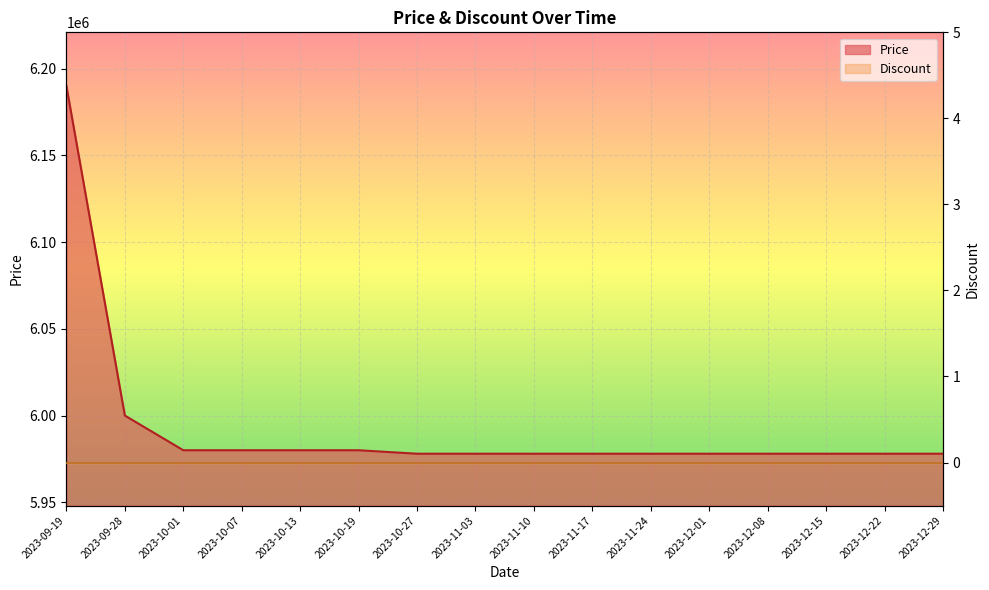

What is the approximate value at 2023-12-15, to the nearest 50?

5978000